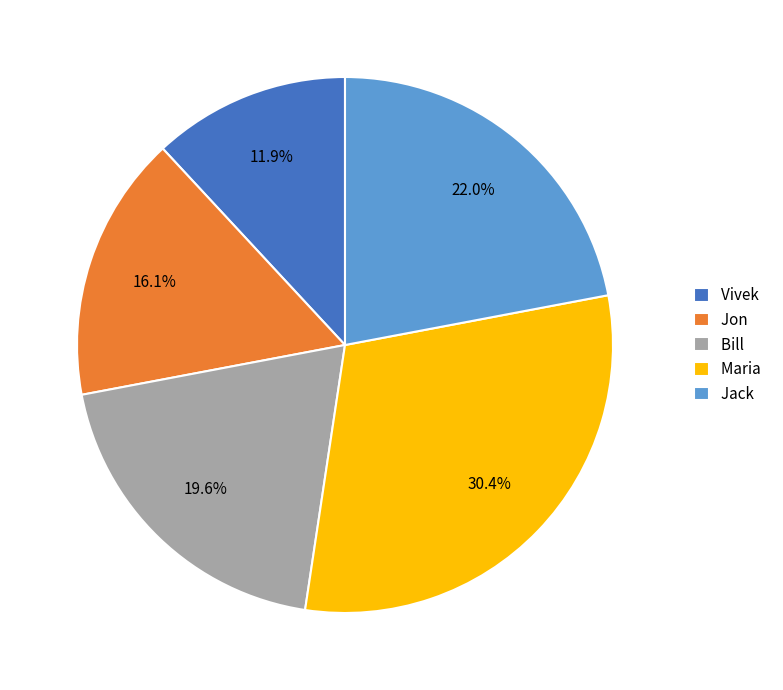

Does Vivek account for over 50% of the chart?

No